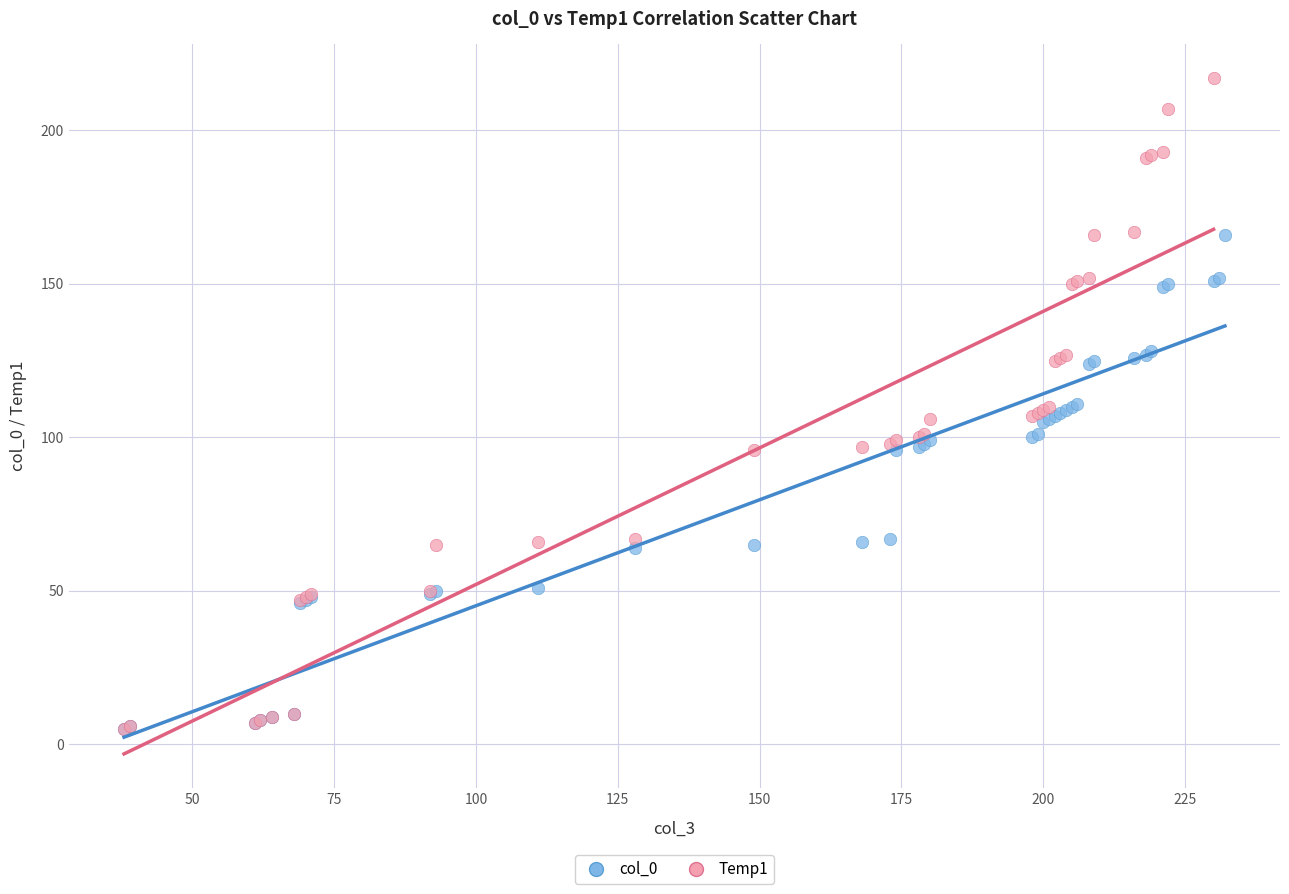

Which series has the largest Y range (max minus min)?

Temp1